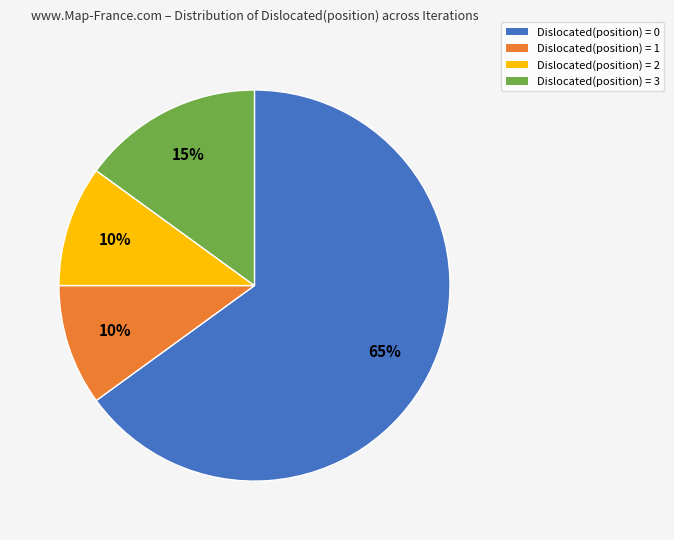

What percentage is the Dislocated(position) = 1 slice, to the nearest percent?

10%